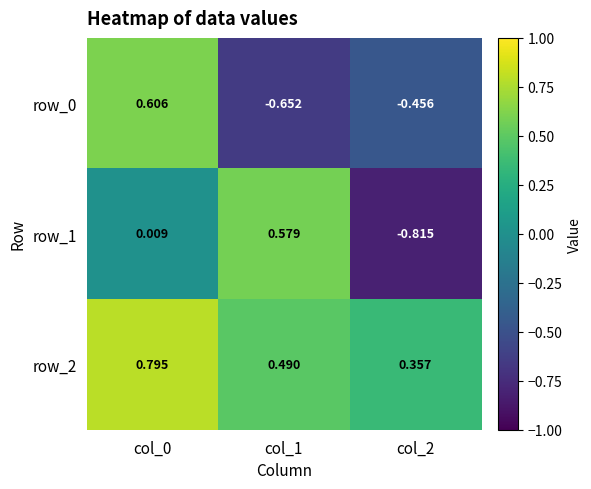

The value of row_0 at col_1 is -0.4. True or false?

False